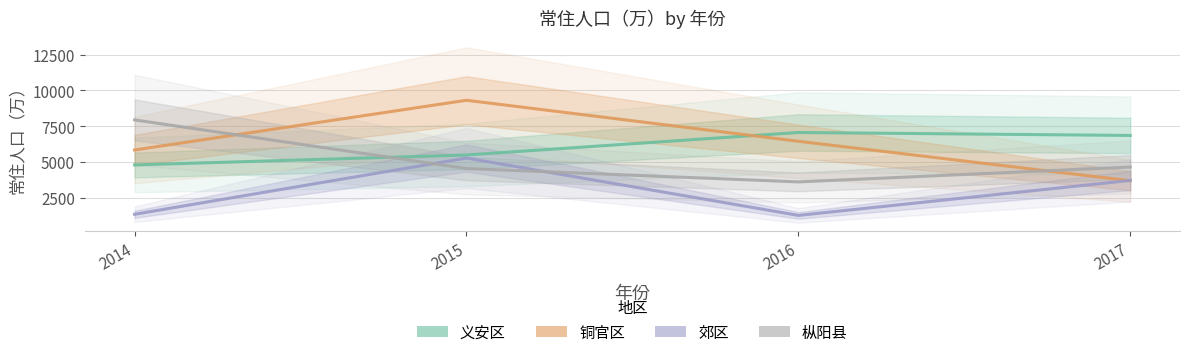

Which has a higher value, 2016 or 2014?

2016